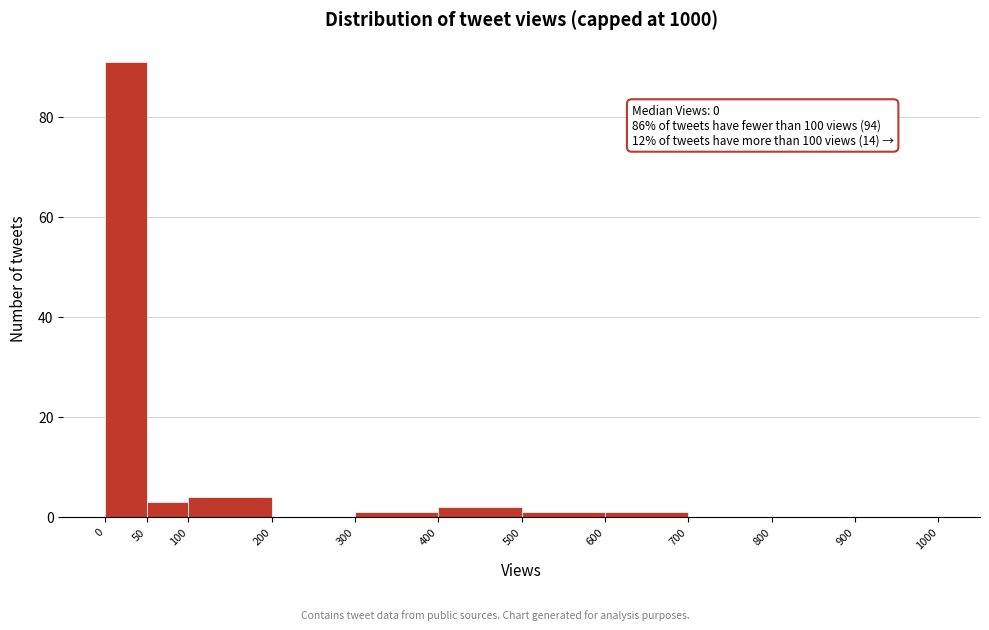

Over which range of the x-axis is the bar tallest?

0 to 50